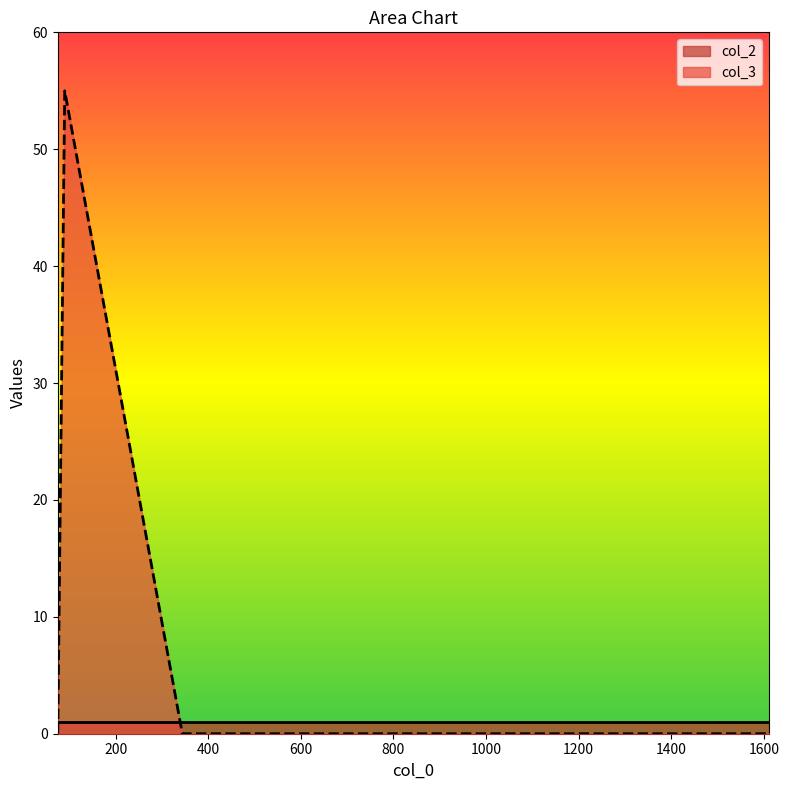

What is the spread (max minus min) of values at 1434?

1